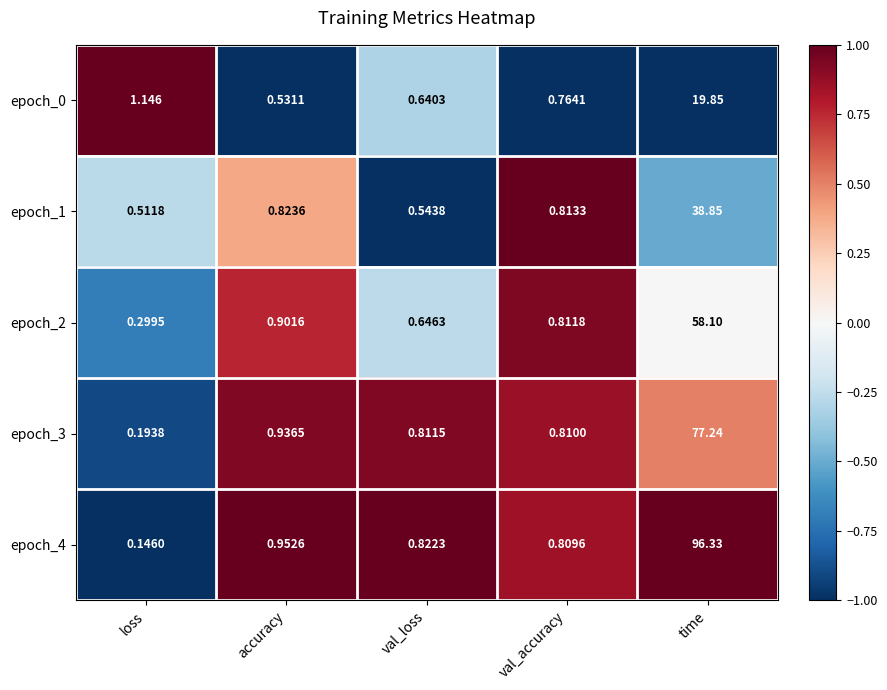

Rank the categories by epoch_4 value from lowest to highest.

loss, val_accuracy, val_loss, accuracy, time